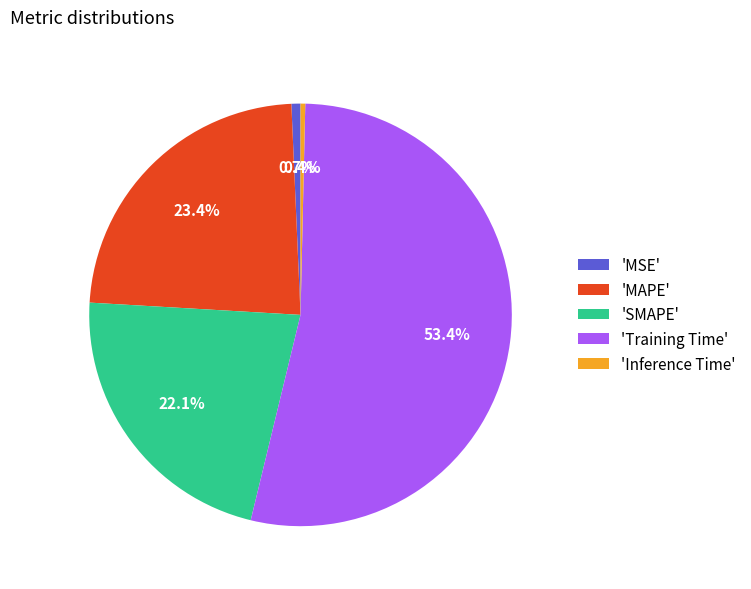

What is the largest slice in the pie chart?

'Training Time'